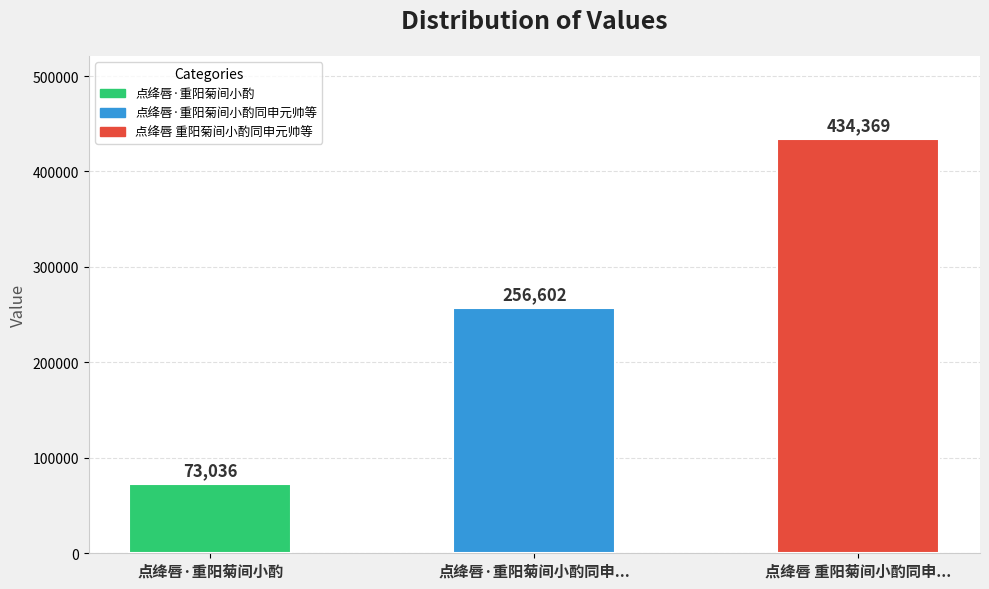

True or false: the data shows 55980 at 点绛唇·重阳菊间小酌同申元帅等.

False